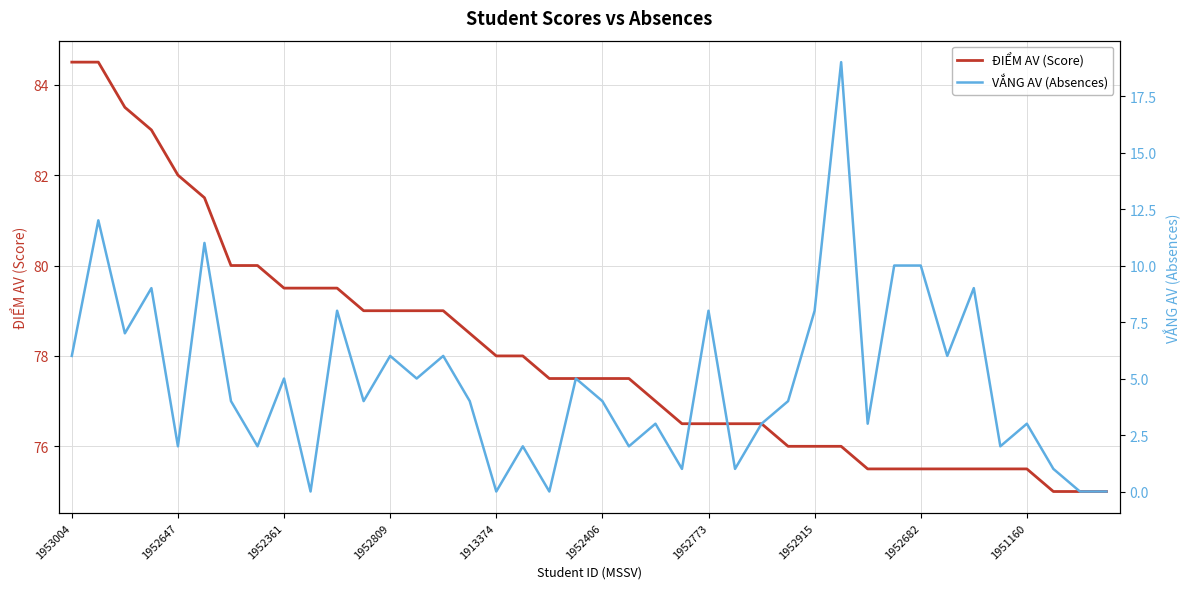

How many data points in ĐIỂM AV (Score) are less than 77?

17